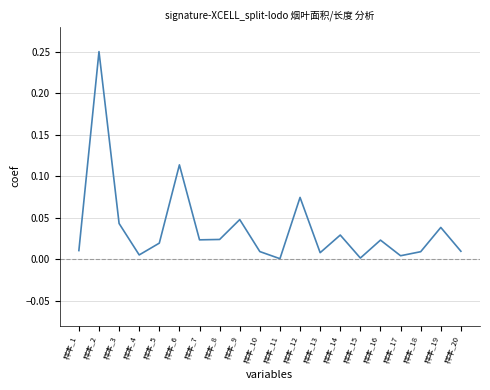

How many lines are shown in the chart?

1